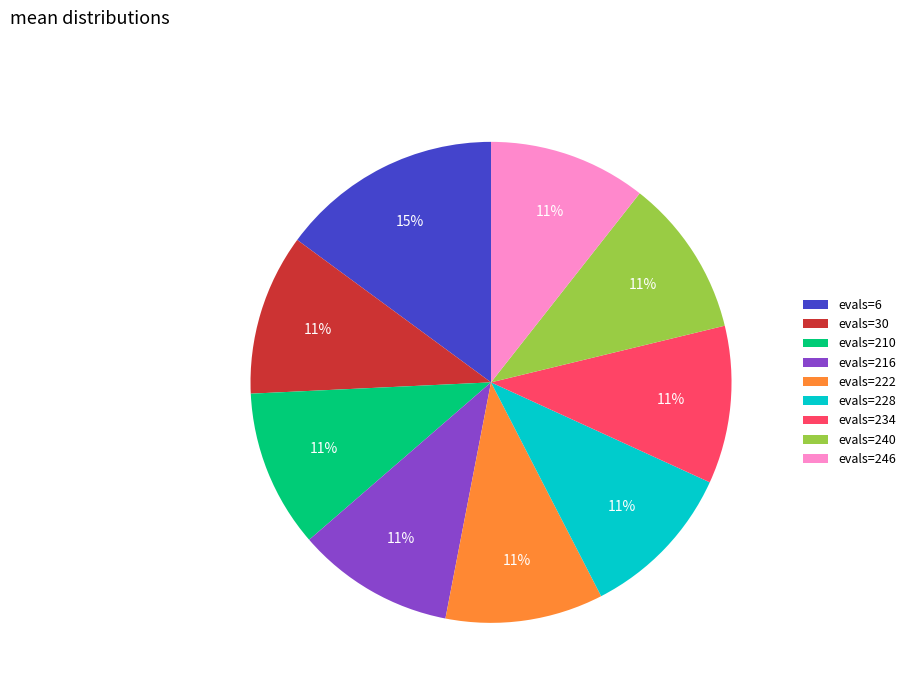

To the nearest percent, what is the combined percentage of evals=246 and evals=240?

21%